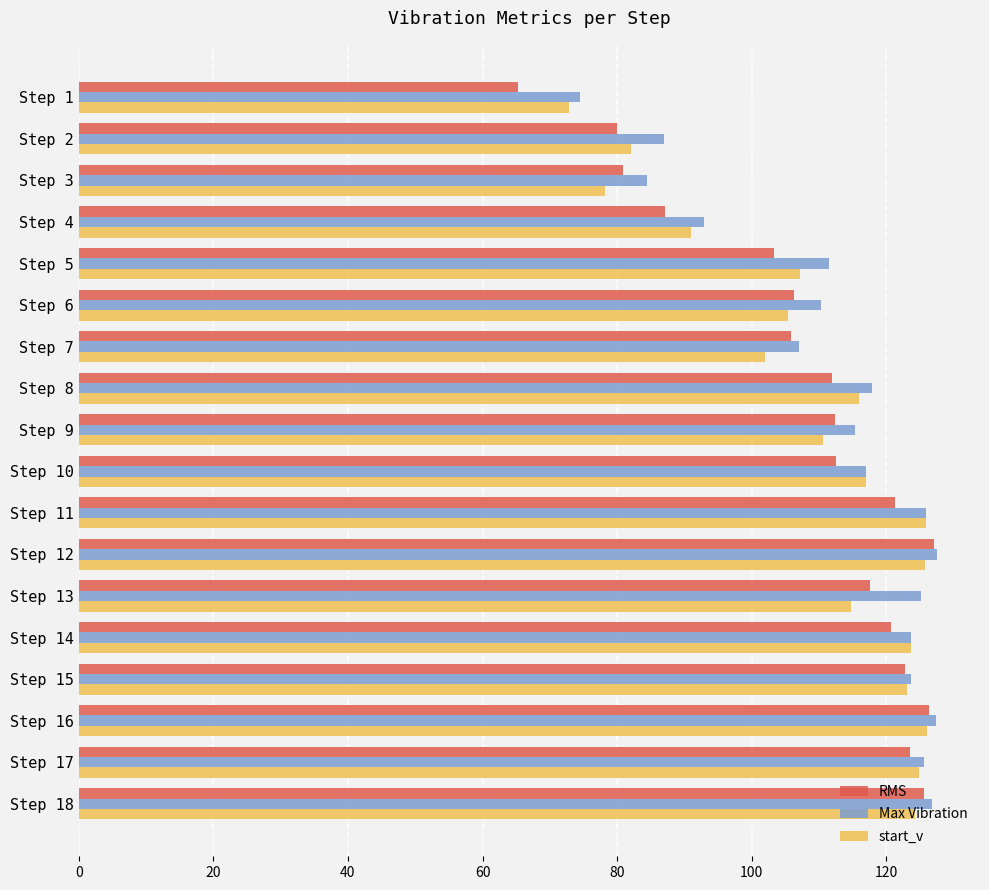

Is it true that Max Vibration equals 172.3 at Step 10?

False